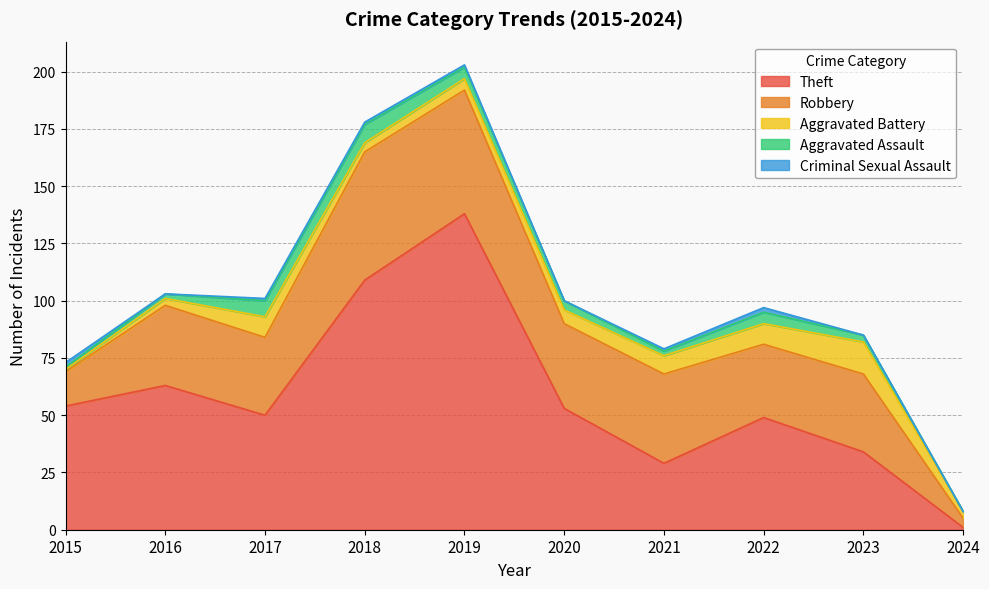

What is the approximate value of Aggravated Battery at 2017?

9